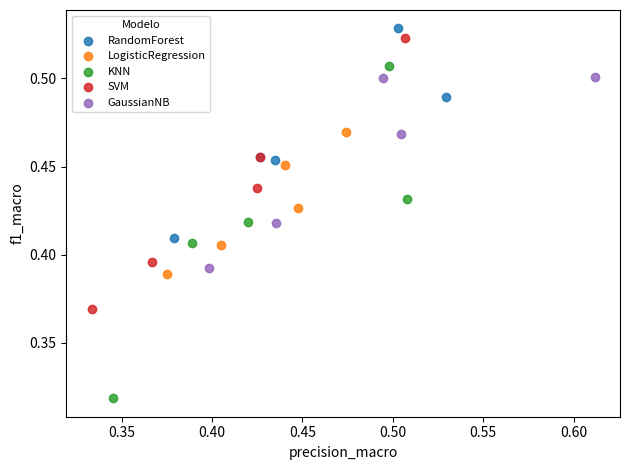

Which series has the widest spread of Y values?

KNN